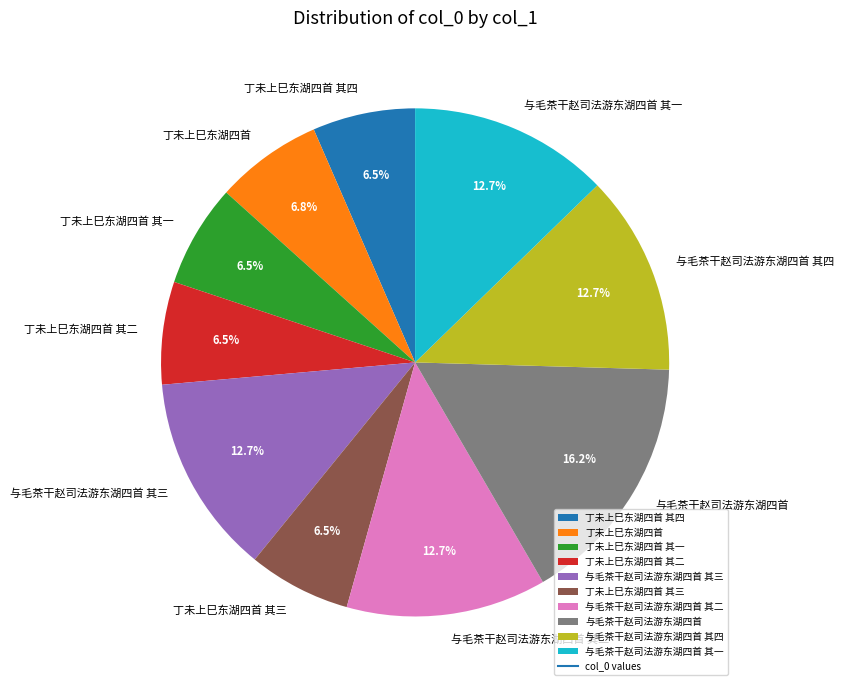

Between 与毛茶干赵司法游东湖四首 其四 and 丁未上巳东湖四首 其一, which is larger?

与毛茶干赵司法游东湖四首 其四